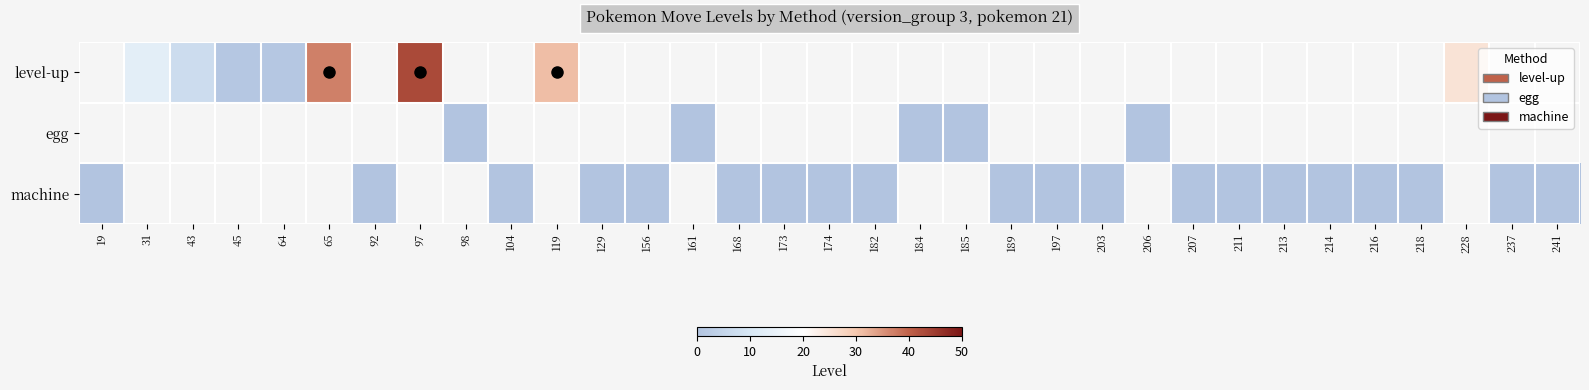

Which category has the lowest value in the machine series?

19